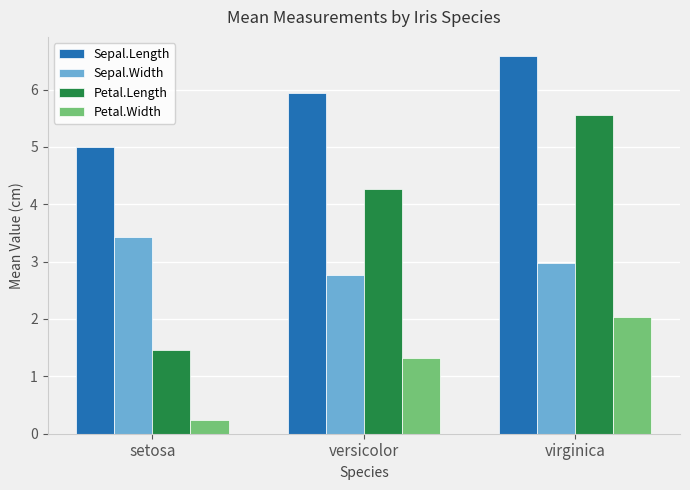

How many groups of bars are there?

3